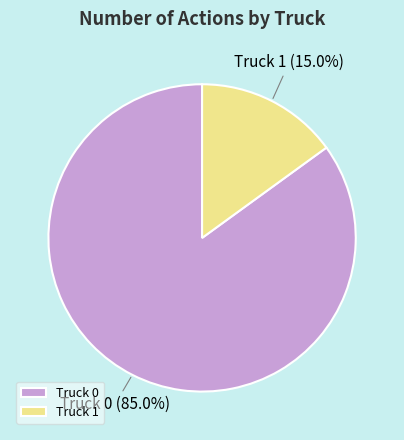

To the nearest percent, what is the difference between the Truck 1 and Truck 0 slice percentages?

70%